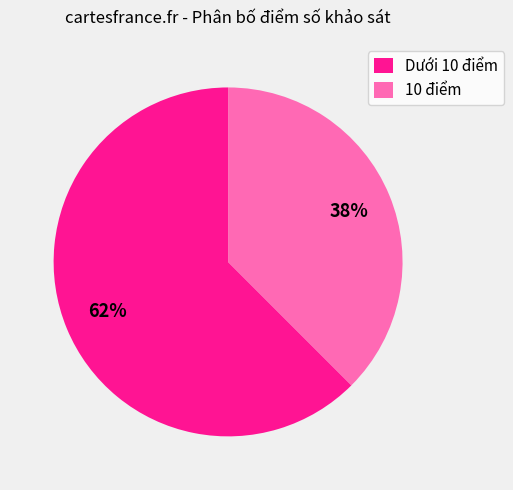

Rank the categories by value from lowest to highest.

10 điểm, Dưới 10 điểm